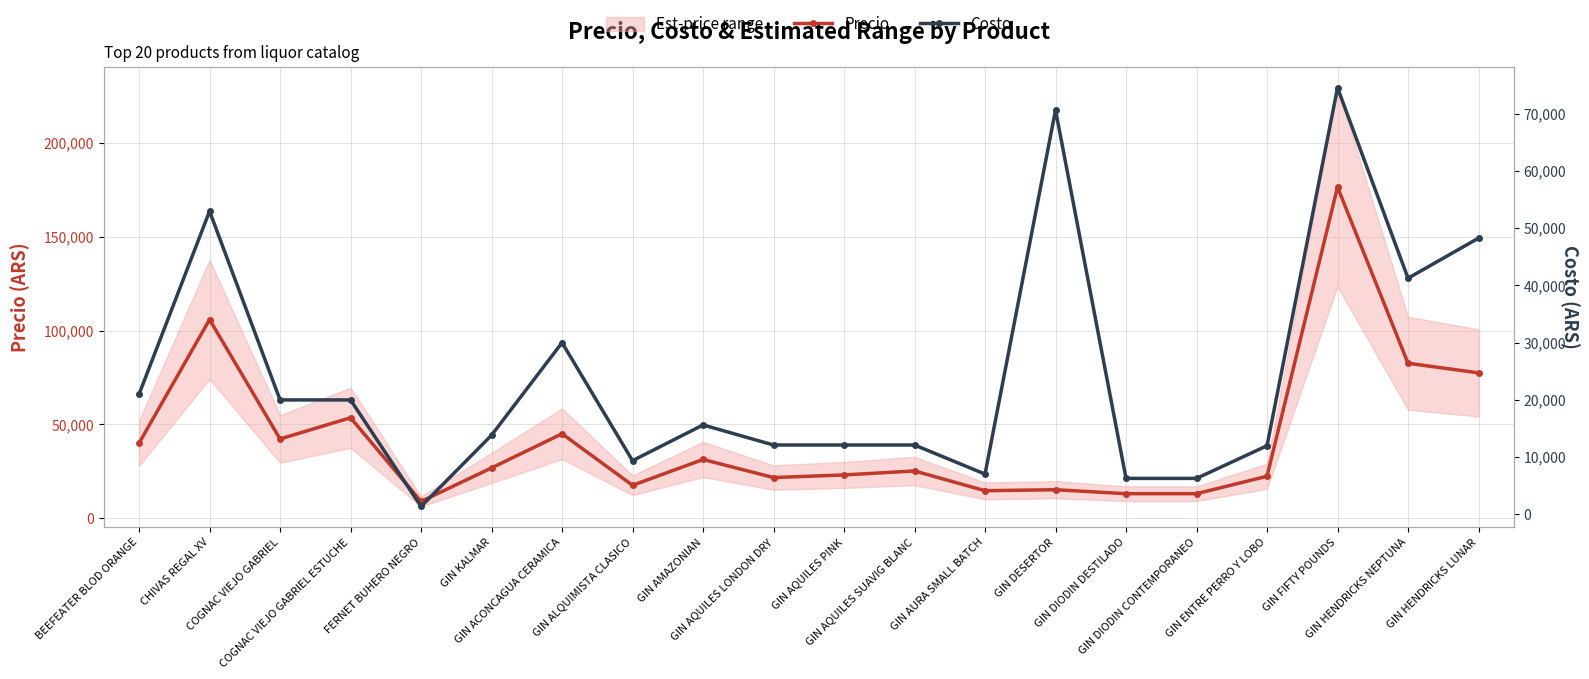

The Costo series shows 70605 at GIN DESERTOR. True or false?

True